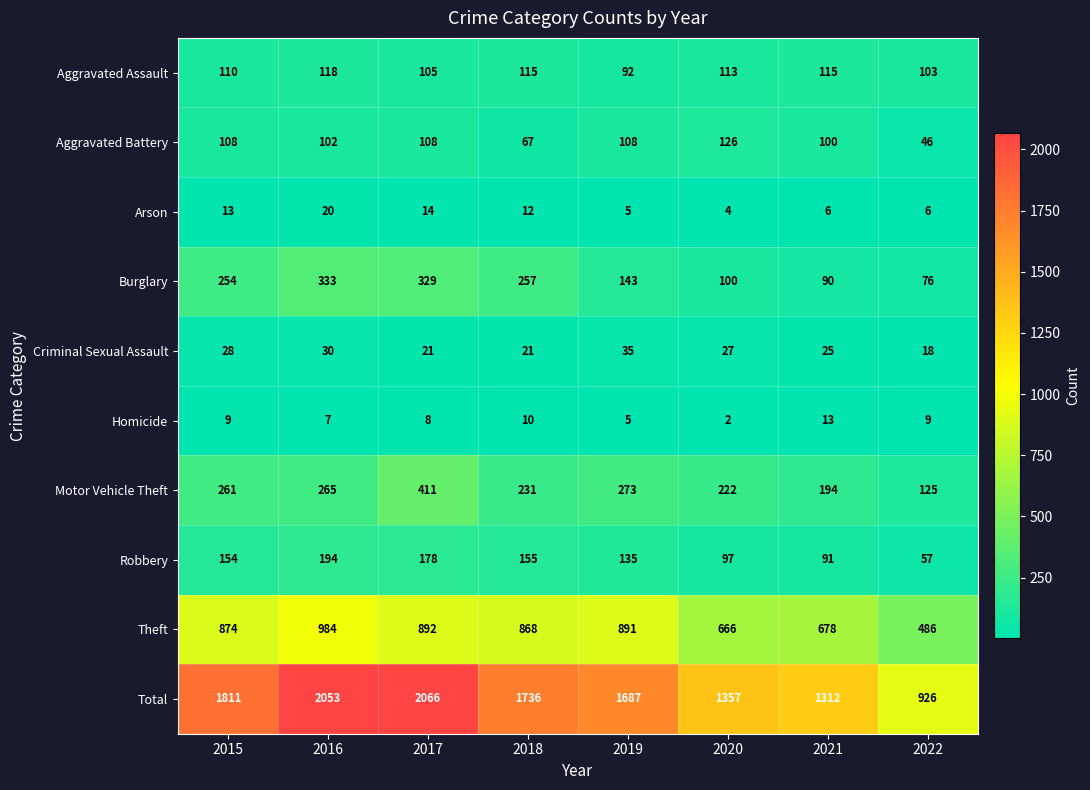

What is the difference between the maximum and minimum values in the Motor Vehicle Theft series?

286